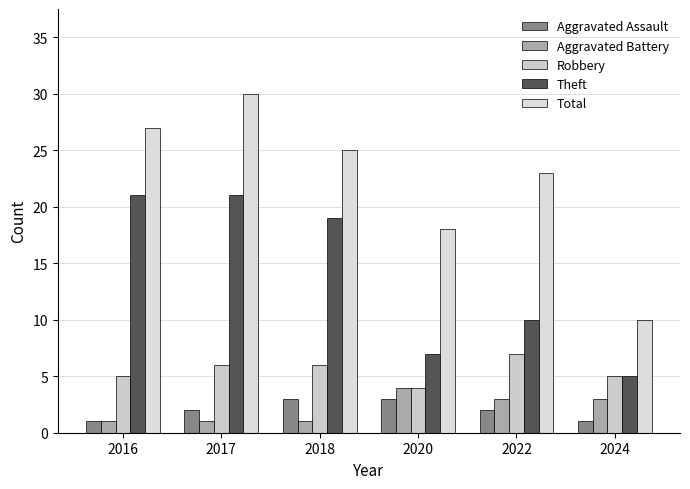

Which category has the highest value in the Theft series?

2016